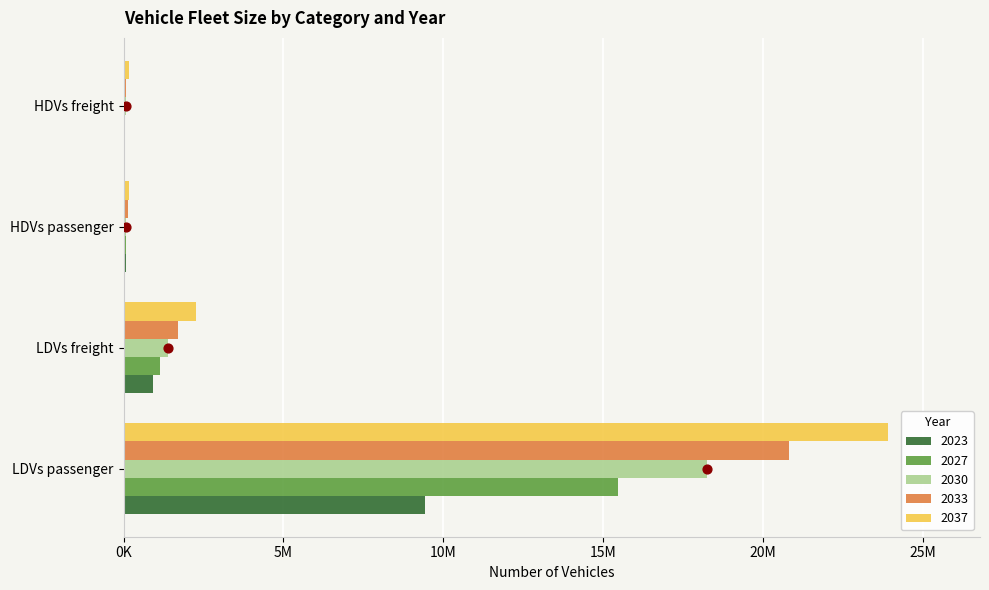

What is the total value across all series at HDVs freight?

390498.8